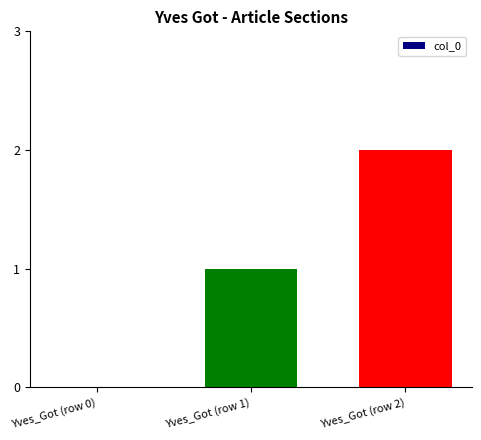

What is the sum of all values?

3